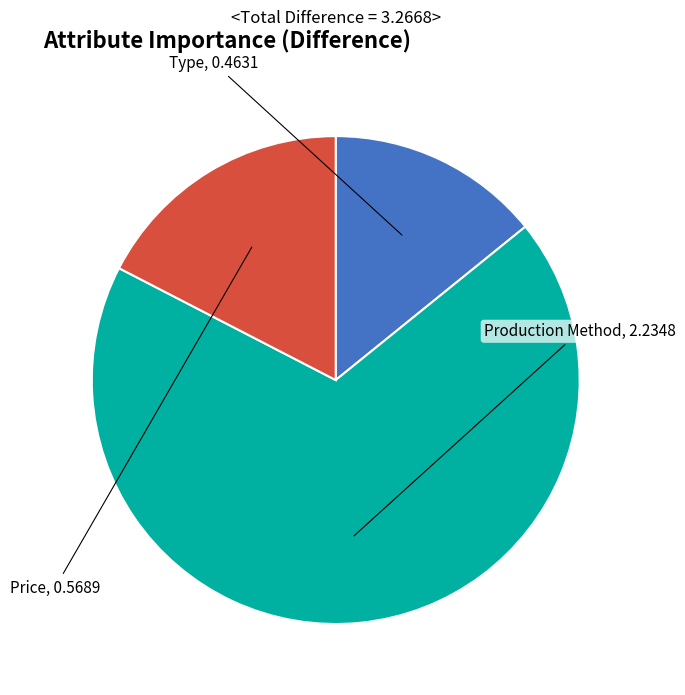

Which slice is the largest?

Production Method